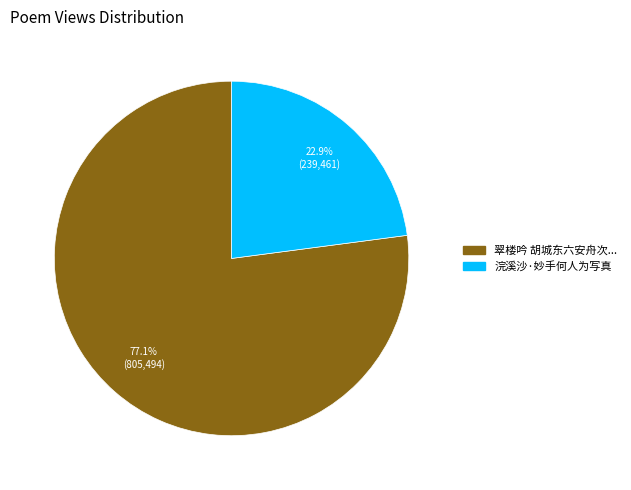

Is there any slice that represents more than half of the pie?

Yes